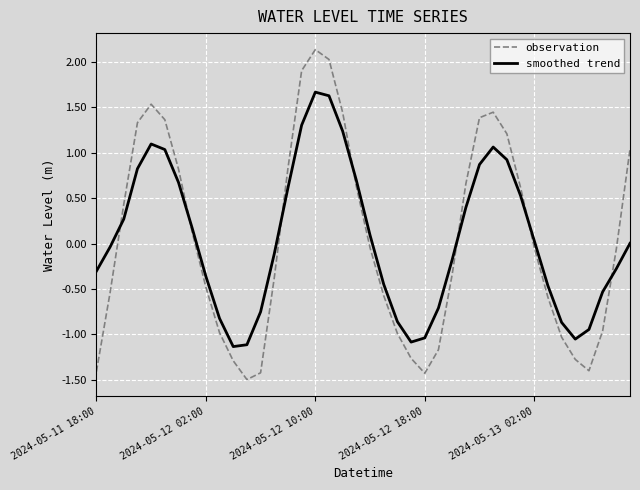

What is the minimum value shown in the chart?

-1.5